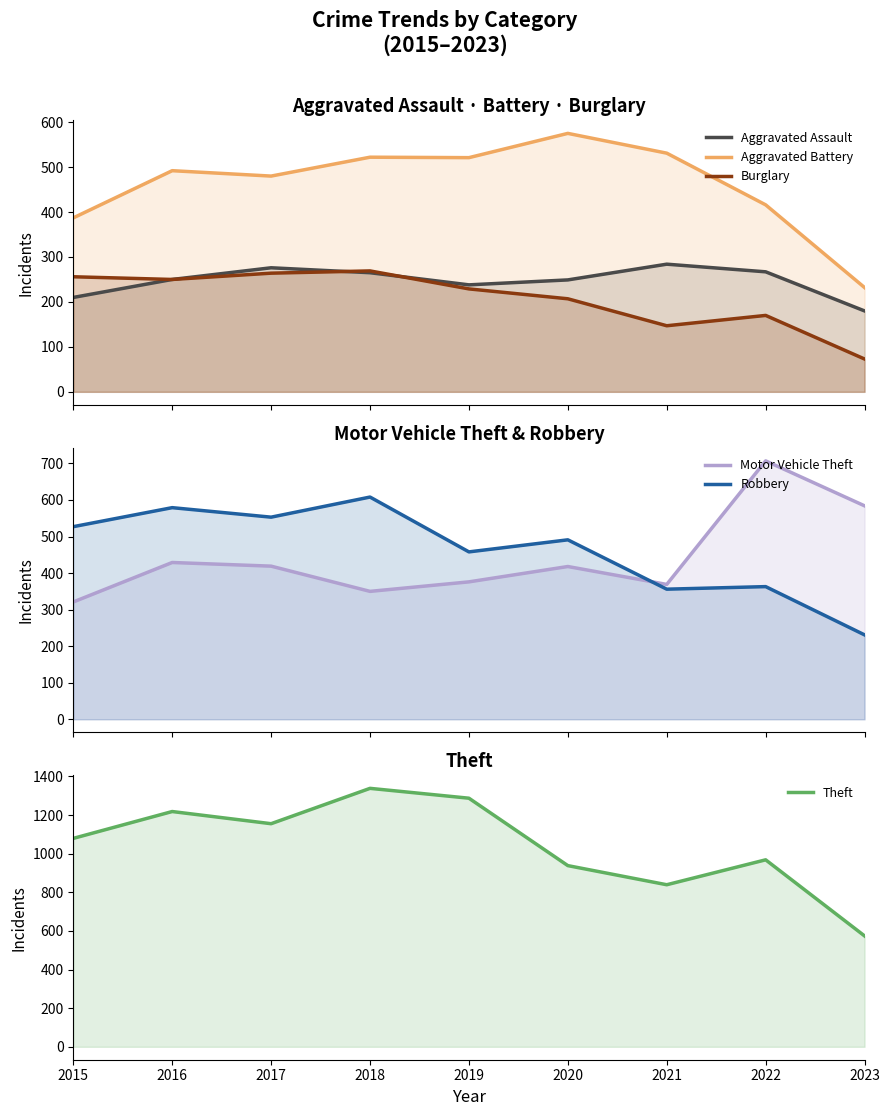

What is the value of the Aggravated Battery point at the 3rd from the left?

480